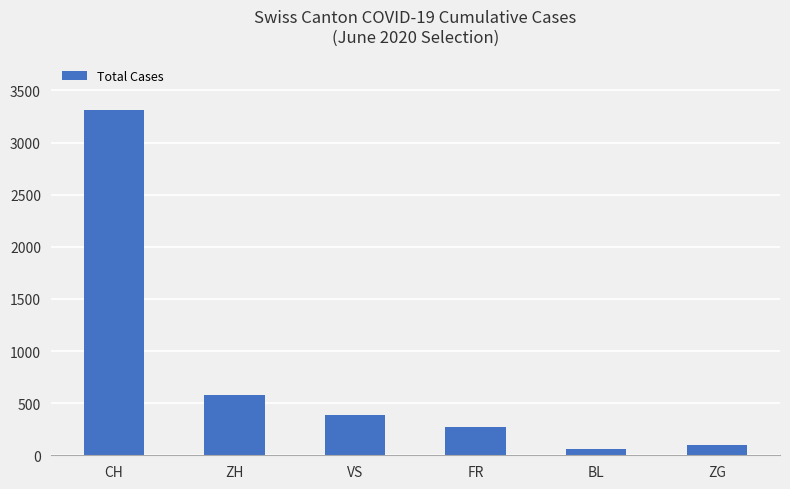

At which category does the chart reach its peak across all series?

CH